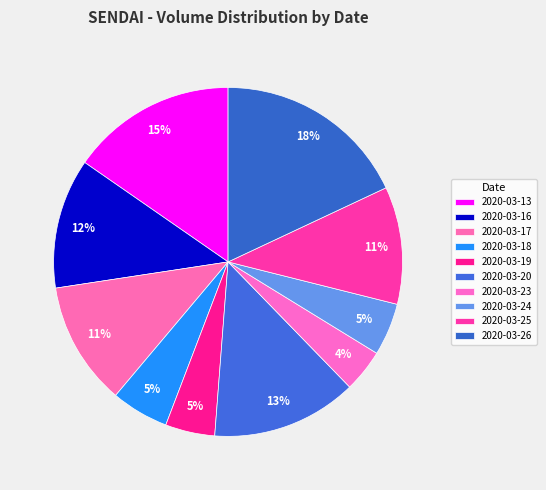

To the nearest percent, what is the combined percentage of 2020-03-18 and 2020-03-23?

9%